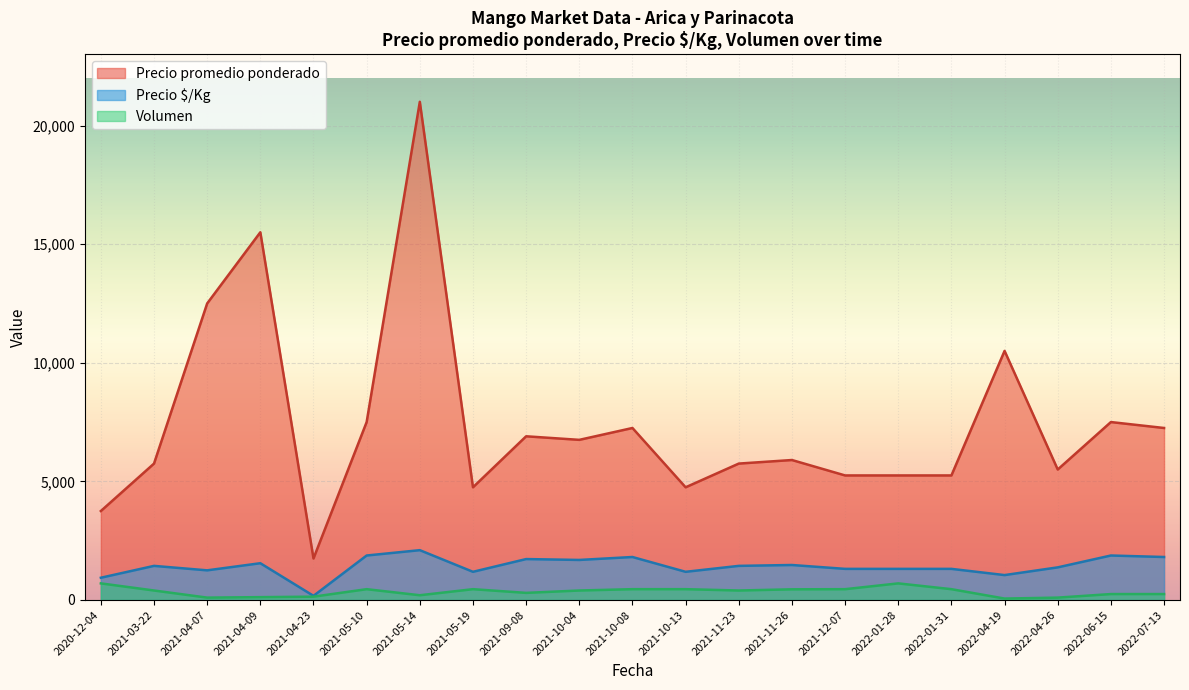

Which series has the largest range (max minus min)?

Precio promedio ponderado